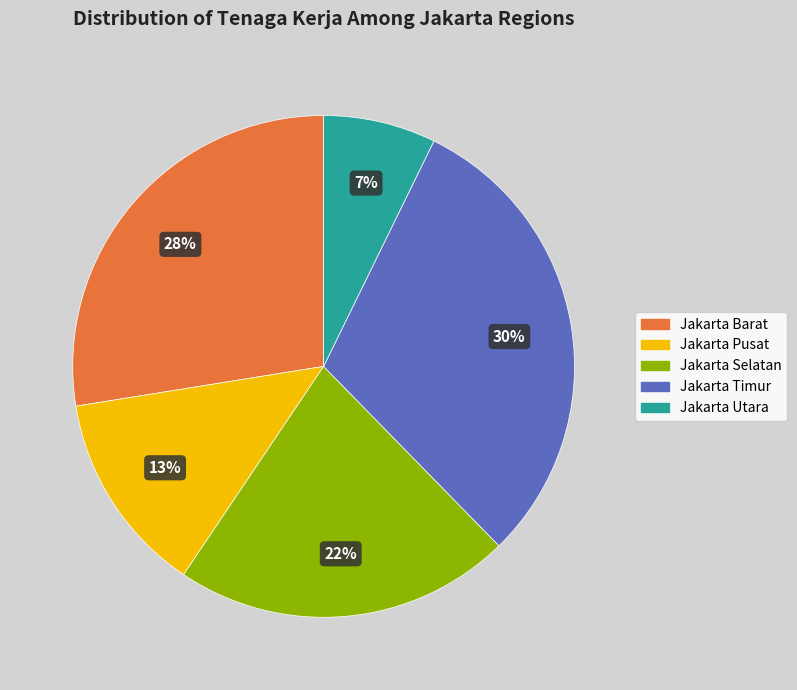

Is it true that Jakarta Pusat is 23% of the pie?

False